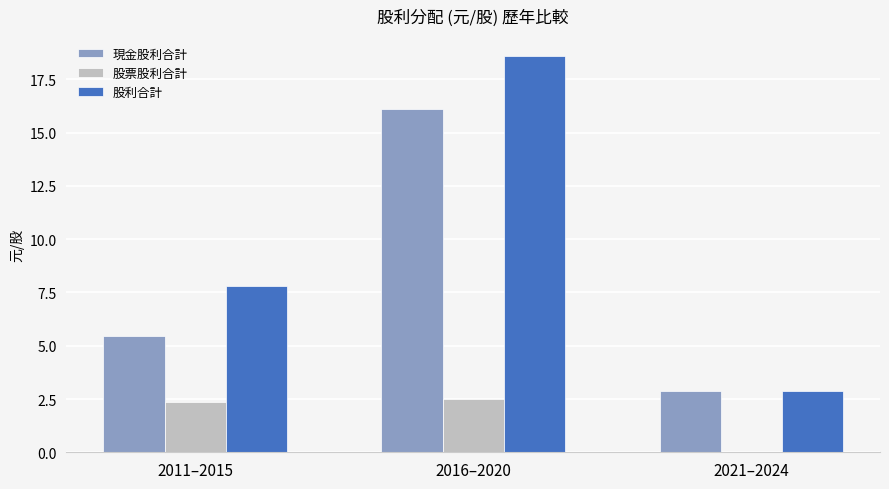

Are the bars horizontal?

No